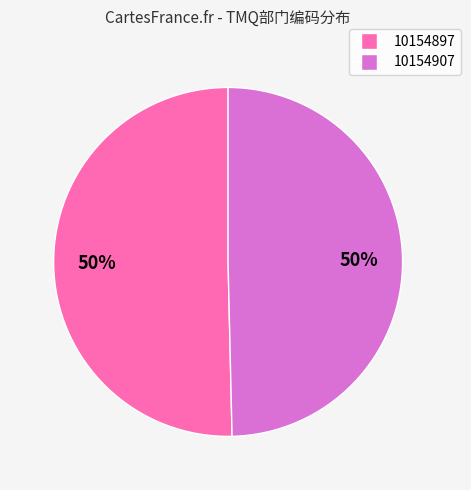

To the nearest percent, what portion does 10154907 represent?

50%